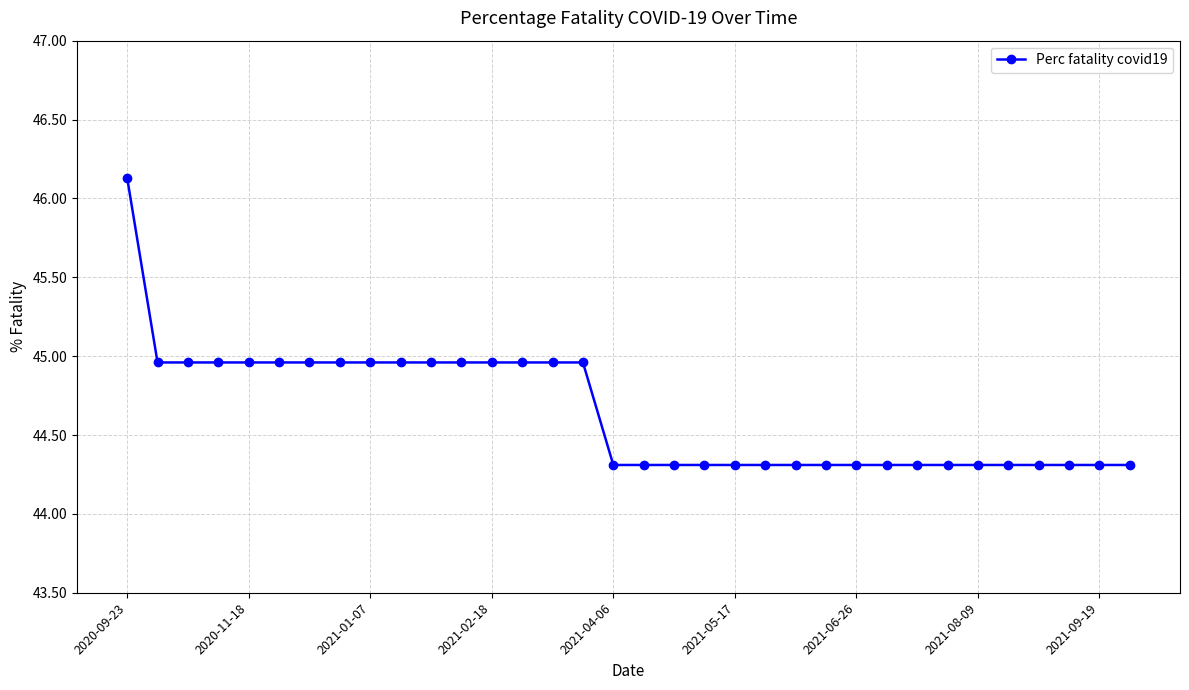

What is the value of the 25th point from the left?

44.3